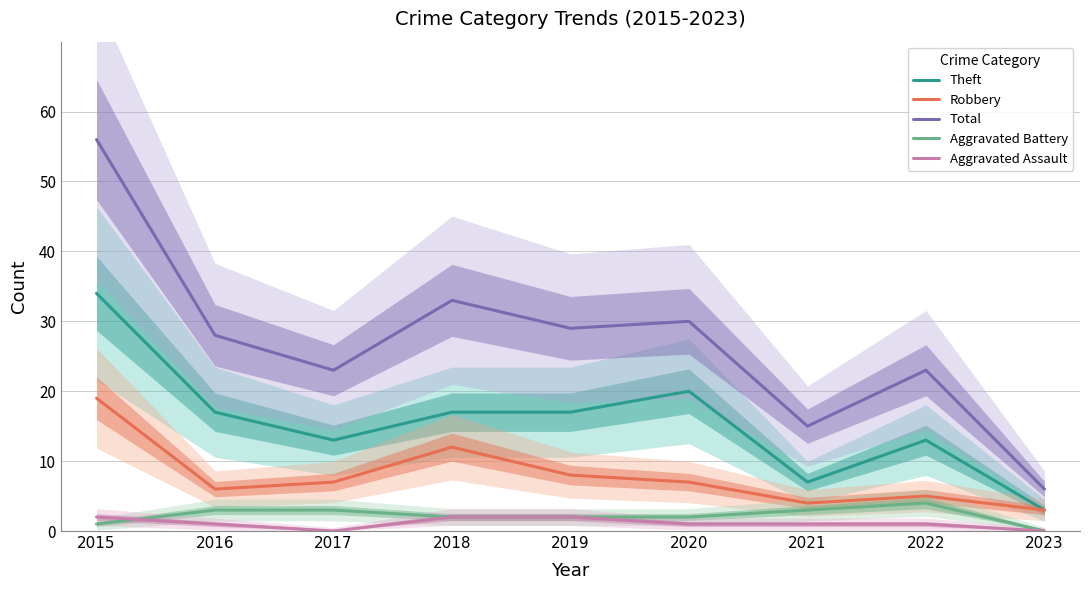

List the labels in order of Aggravated Battery value, smallest first.

2023, 2015, 2018, 2019, 2020, 2016, 2017, 2021, 2022